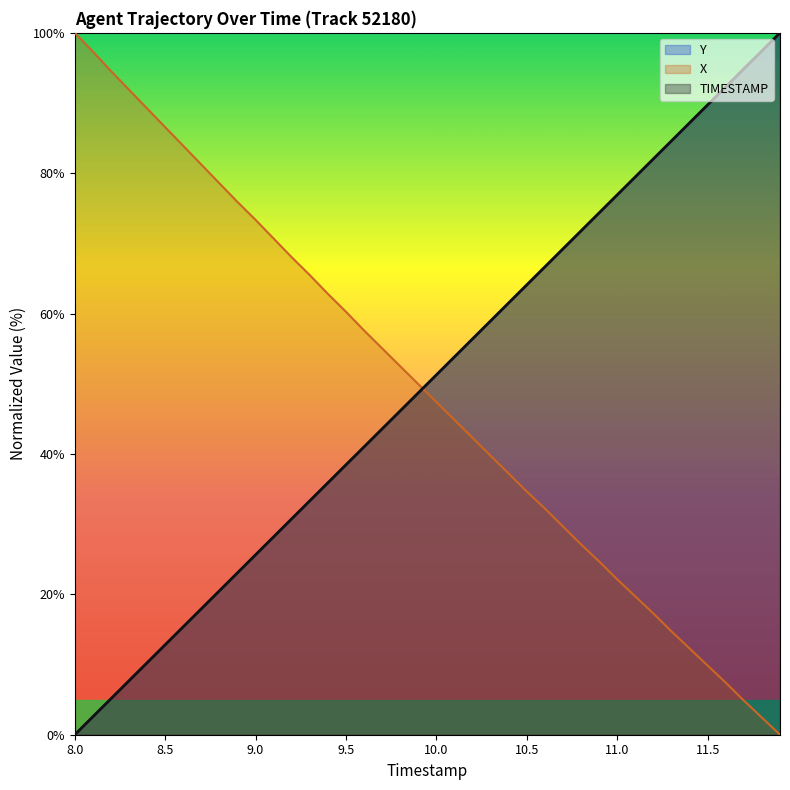

What are all the series names shown in the legend?

Y, X, TIMESTAMP